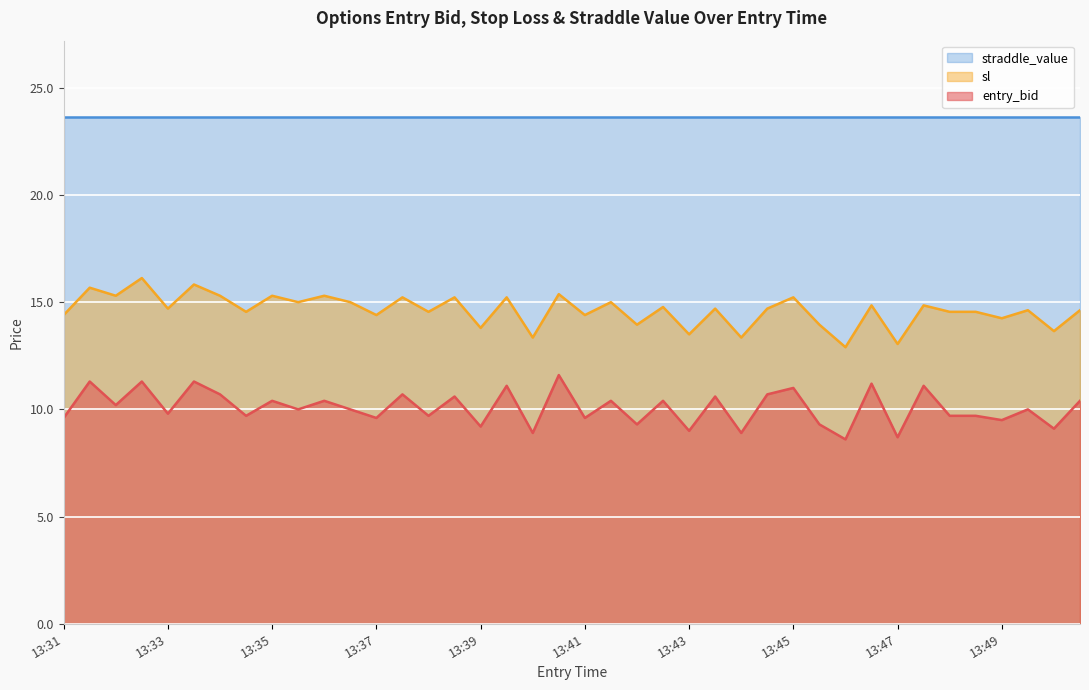

What are all the series names shown in the legend?

straddle_value, sl, entry_bid